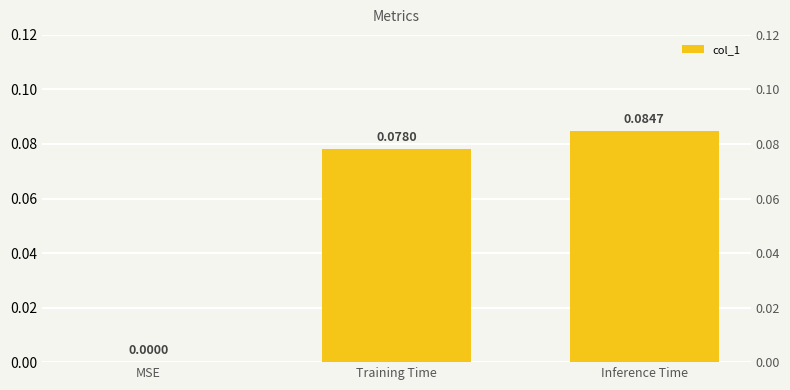

Between Inference Time and Training Time, which is larger?

Inference Time